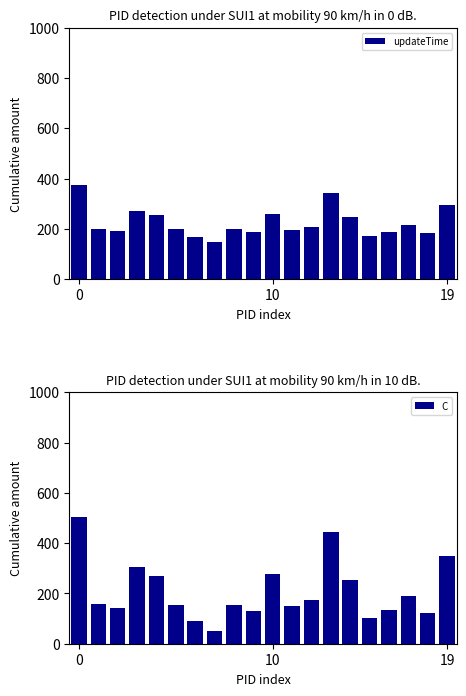

Reading left to right, transcribe all the data shown in this chart.

updateTime: 372.6	200.4	191.9	272.8	255.4	197.7	167.9	147.8	198.7	185.9	258.7	197.4	208.6	341.9	247.2	173.1	189.4	216.1	182.0	295.1
C: 505.9	157.6	140.5	304.1	268.9	152.3	91.9	51.4	154.2	128.4	275.6	151.7	174.2	443.9	252.3	102.5	135.5	189.4	120.5	349.1